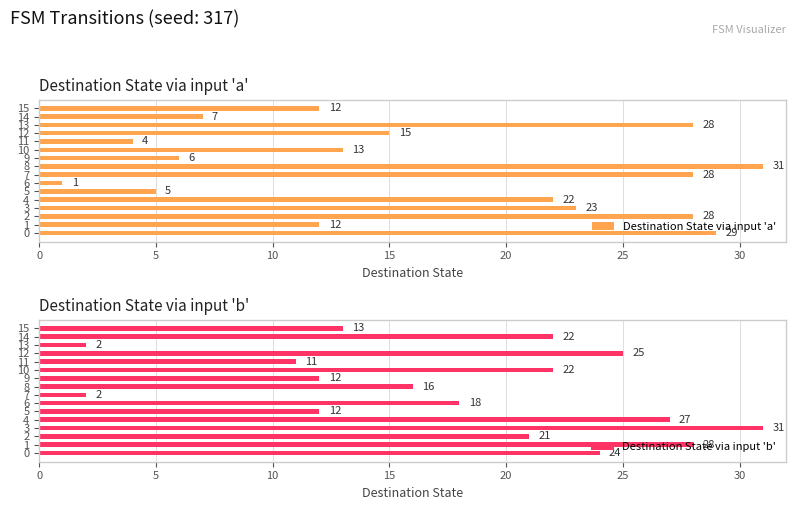

Reading right to left, extract all data points from this chart.

Destination State via input 'a': 12	7	28	15	4	13	6	31	28	1	5	22	23	28	12	29
Destination State via input 'b': 13	22	2	25	11	22	12	16	2	18	12	27	31	21	28	24